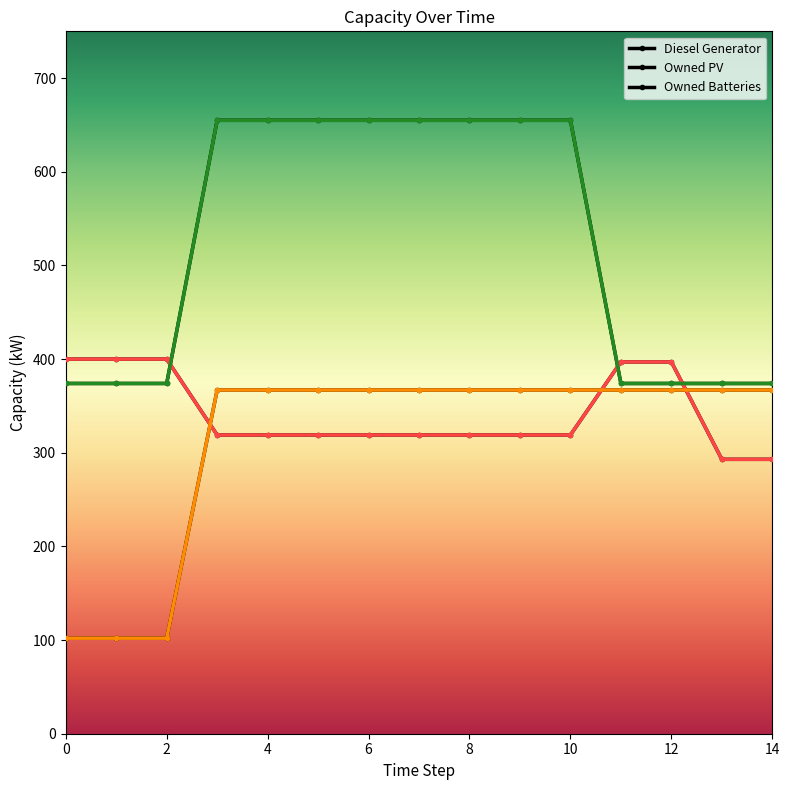

What is the average value of the Diesel Generator series?

342